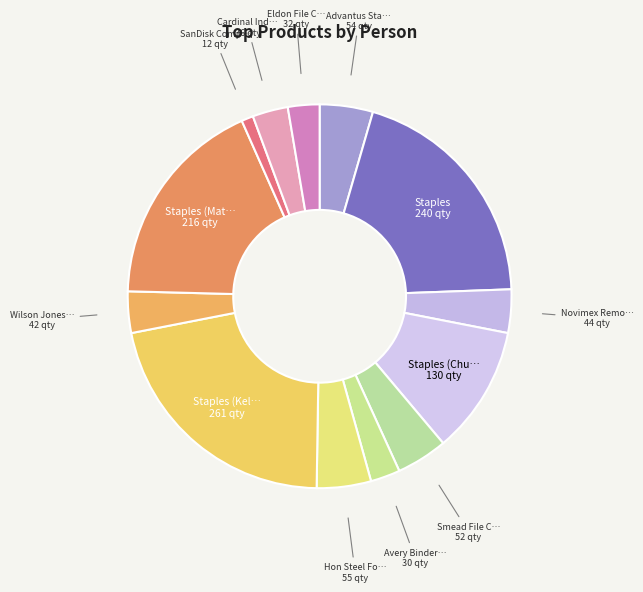

Rank the categories by value from highest to lowest.

Staples (Kelly), Staples, Staples (Matt), Staples (Chuck), Hon Steel Folding Chair, Set of Two, Advantus Stacking Tray, Erganomic, Smead File Cart, Single Width, Novimex Removable Labels, Adjustable, Wilson Jones Index Tab, Durable, Cardinal Index Tab, Clear, Eldon File Cart, Single Width, Avery Binder Covers, Durable, SanDisk Computer Printout Paper